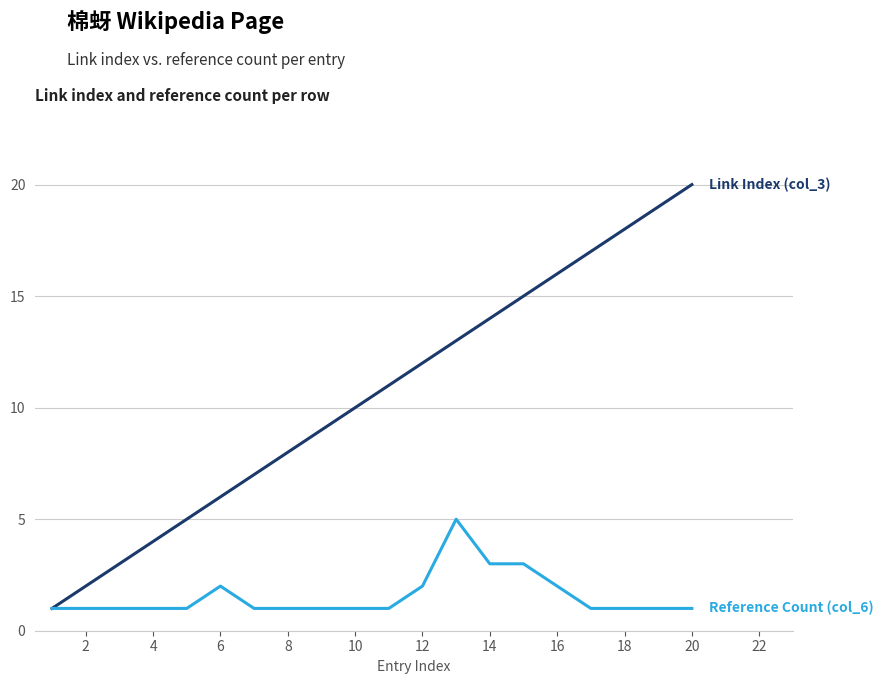

Reading left to right, extract all data points from this chart.

Link Index (col_3): 1	2	3	4	5	6	7	8	9	10	11	12	13	14	15	16	17	18	19	20
Reference Count (col_6): 1	1	1	1	1	2	1	1	1	1	1	2	5	3	3	2	1	1	1	1